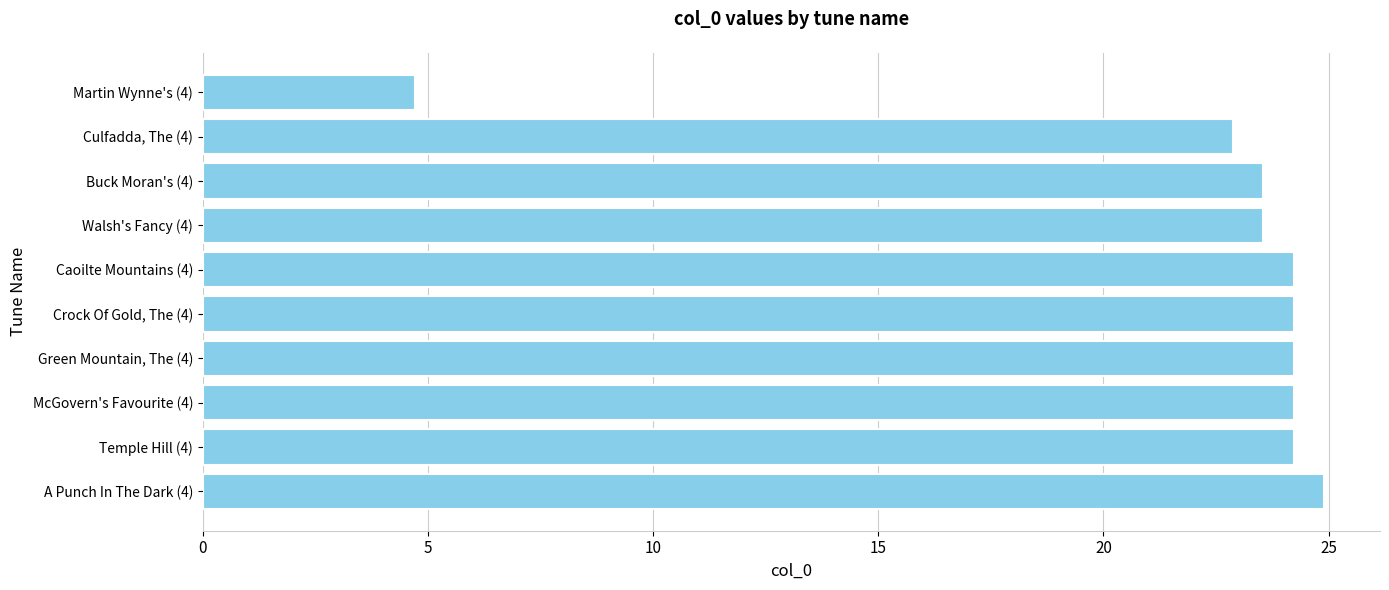

What is the difference between the maximum and minimum values?

20.2